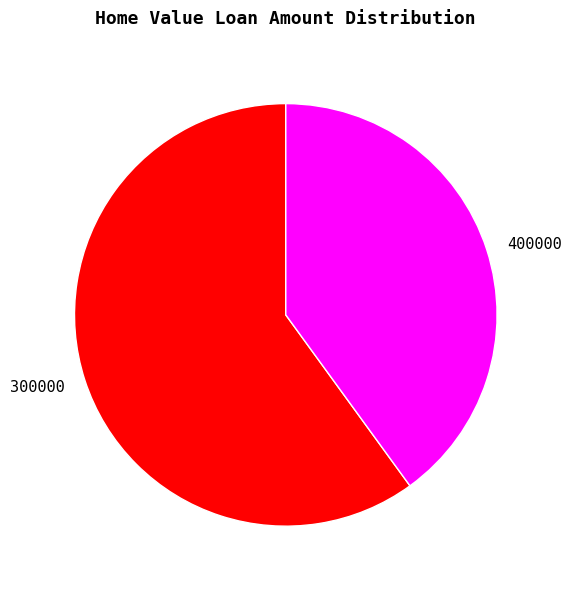

Rank the categories by value from lowest to highest.

400000, 300000